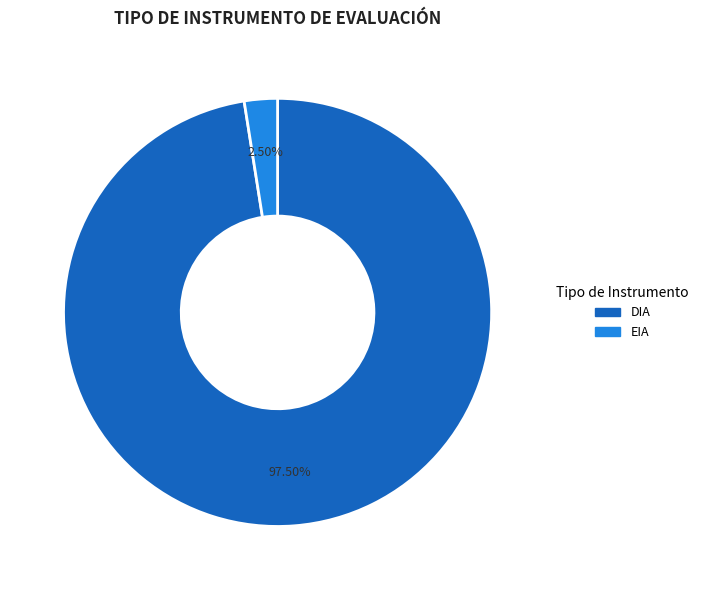

How many slices are in this pie chart?

2